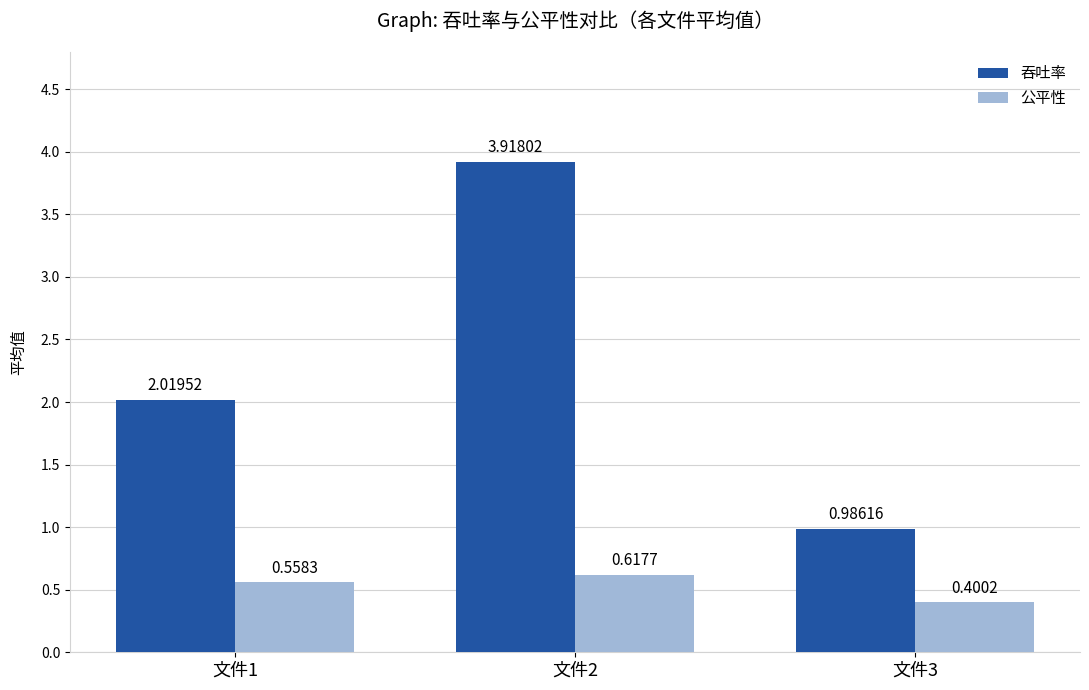

At which label is 公平性 closest to 0?

文件3